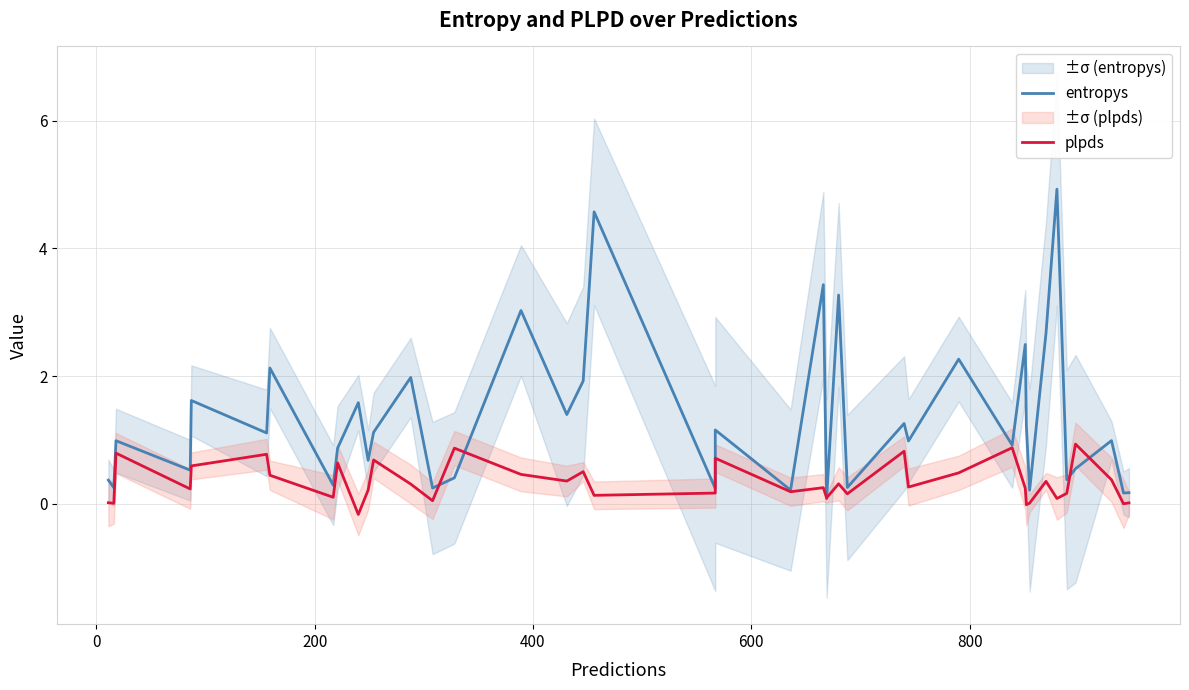

How many intersections are there between plpds and entropys?

6